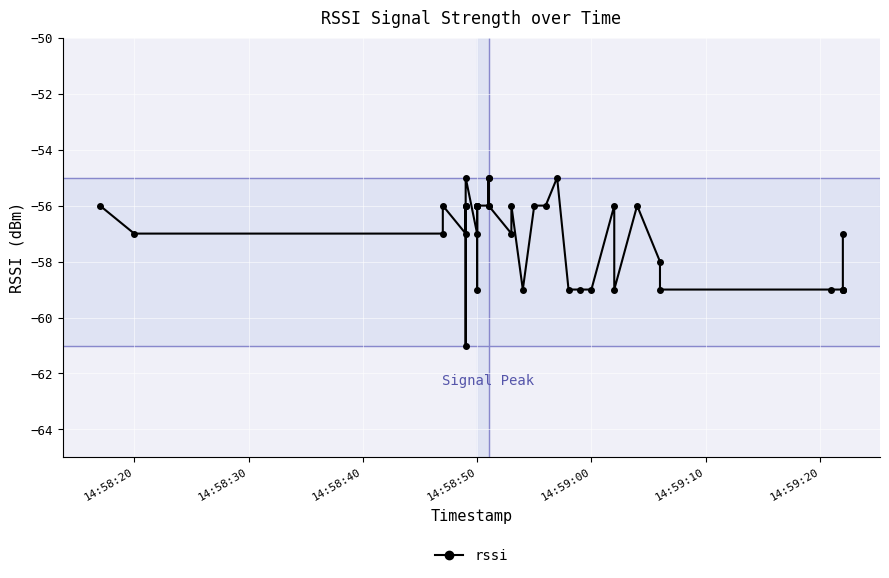

True or false: the data has more than 0 interior local peaks.

True